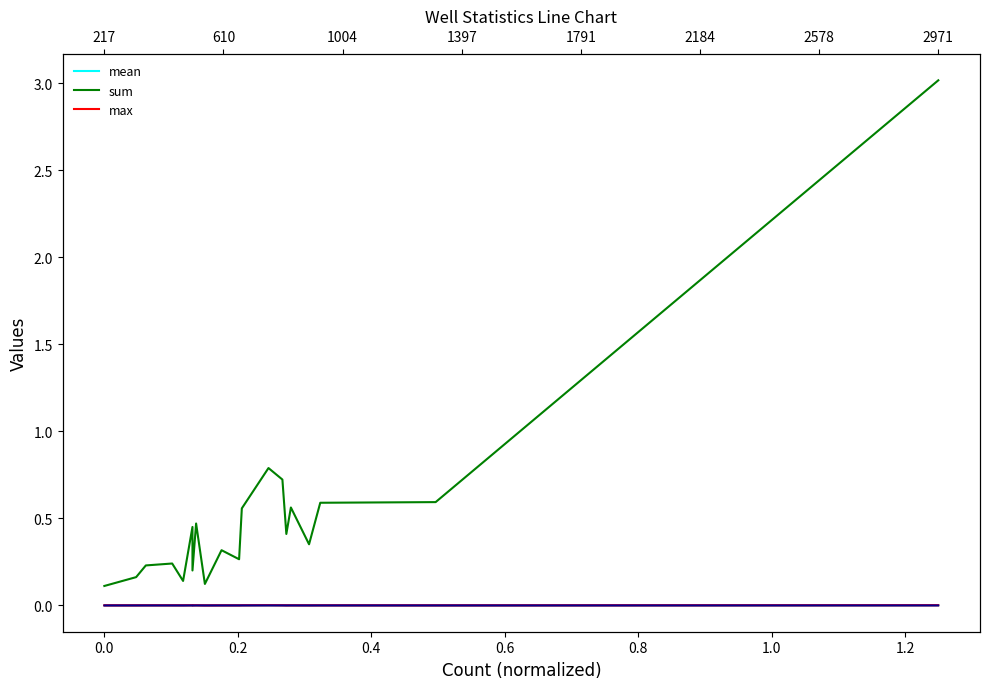

Which series has the largest total across all categories?

sum